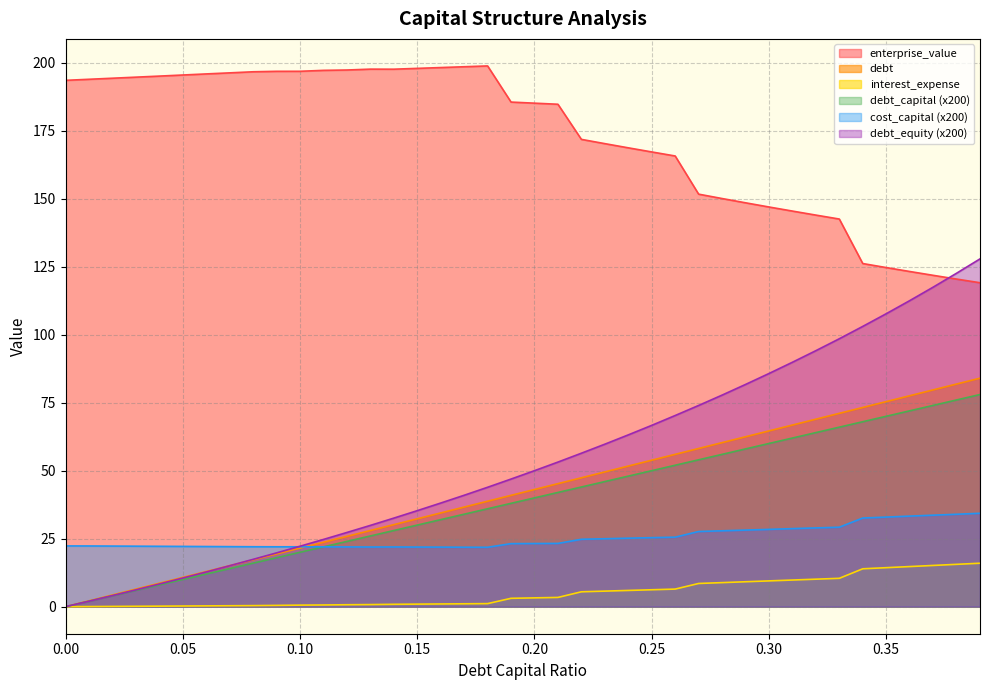

Count the number of data series in this chart.

6